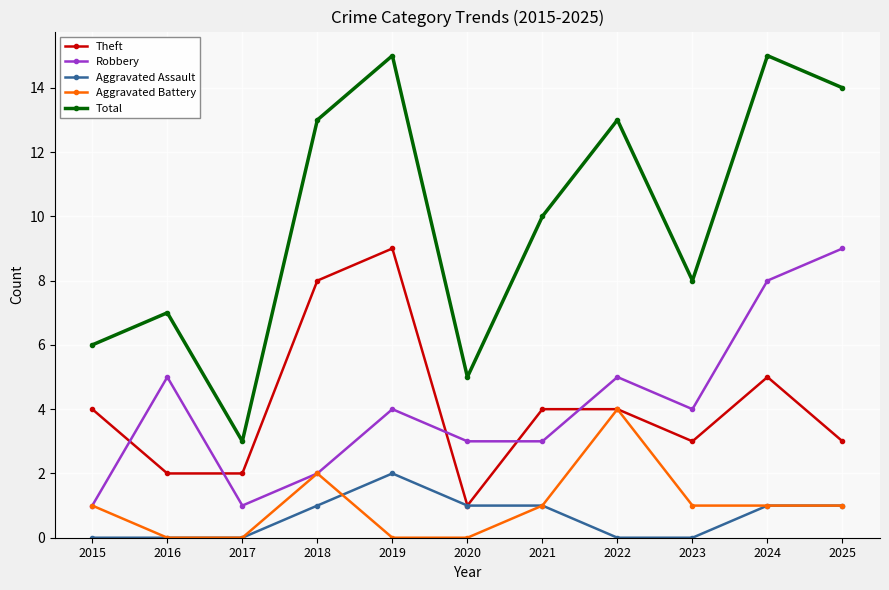

True or false: Robbery and Aggravated Assault intersect in this chart.

False